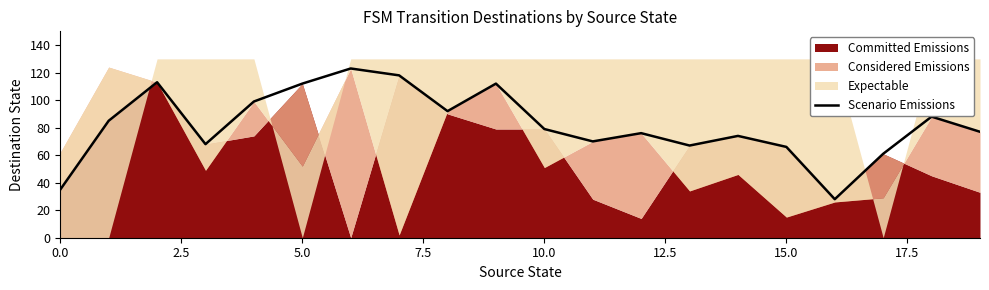

What is the value of the 11th point from the left?

79